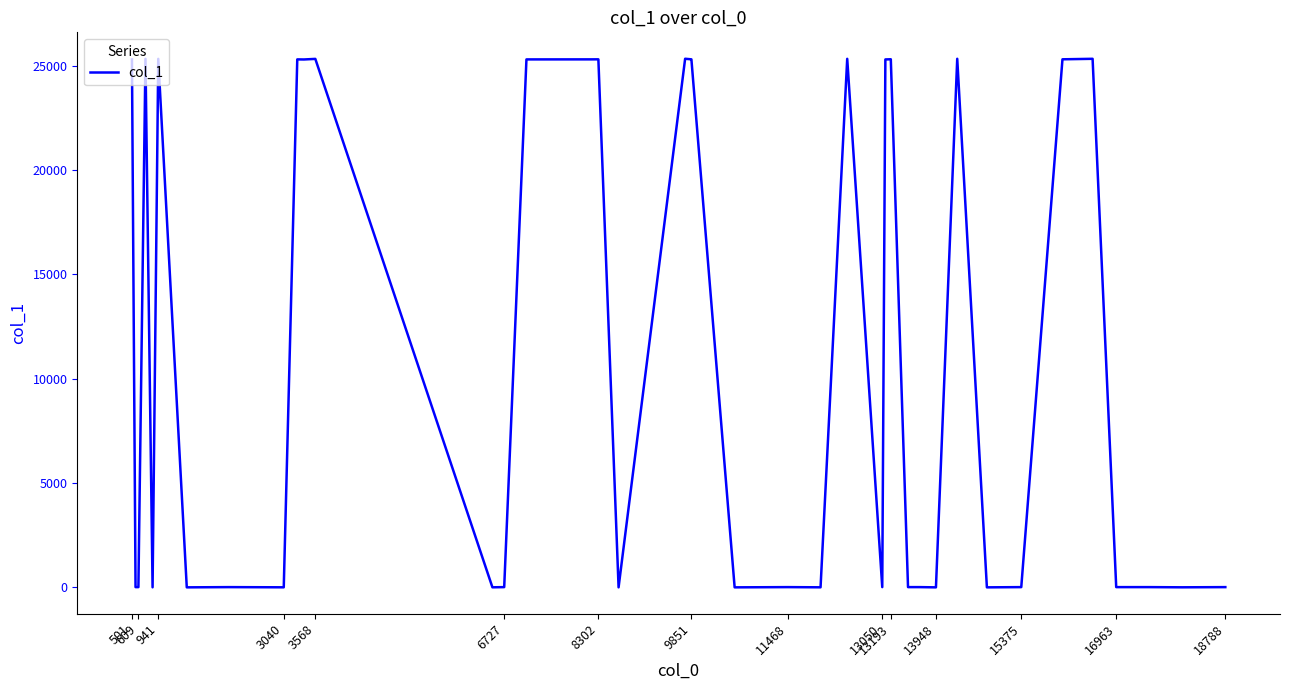

What is the difference between the maximum and minimum values?

25333